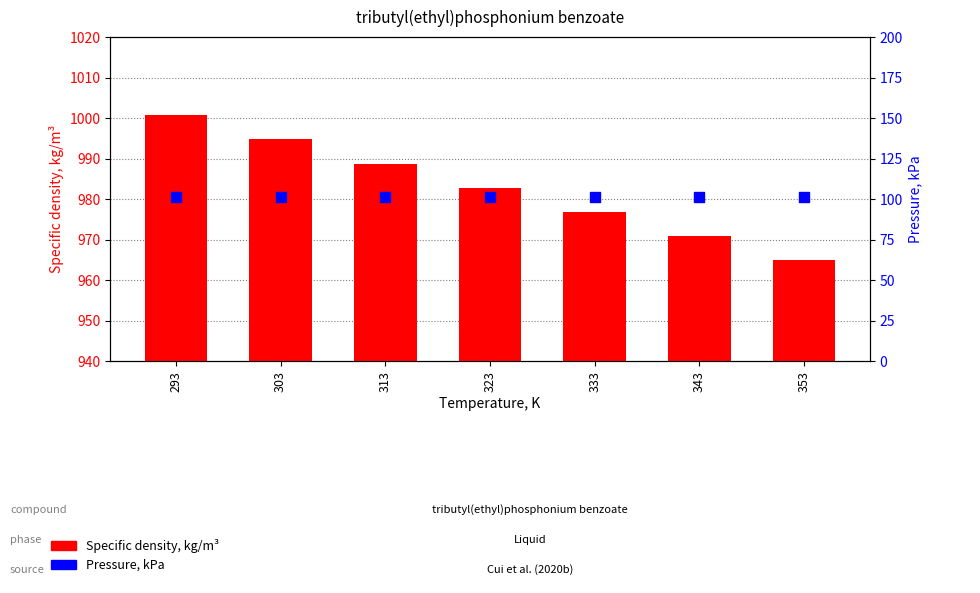

What is the total value across all series at 303?

1096.0